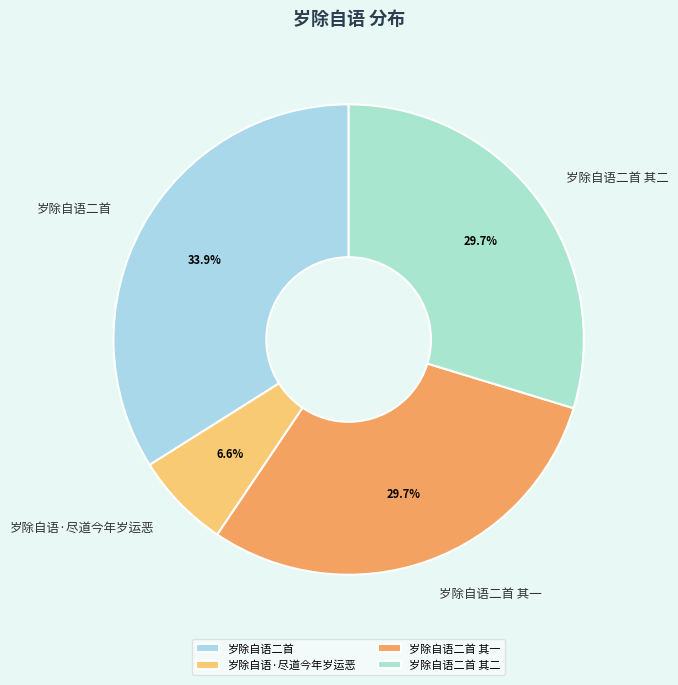

Do 岁除自语二首 其一 and 岁除自语·尽道今年岁运恶 together represent more than half of the pie?

No